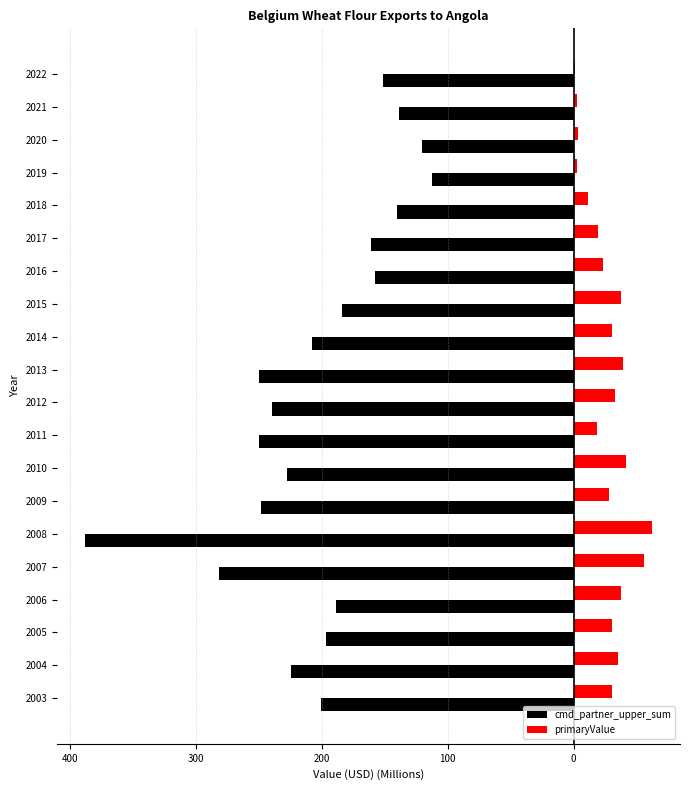

Which series has the widest spread of values?

cmd_partner_upper_sum